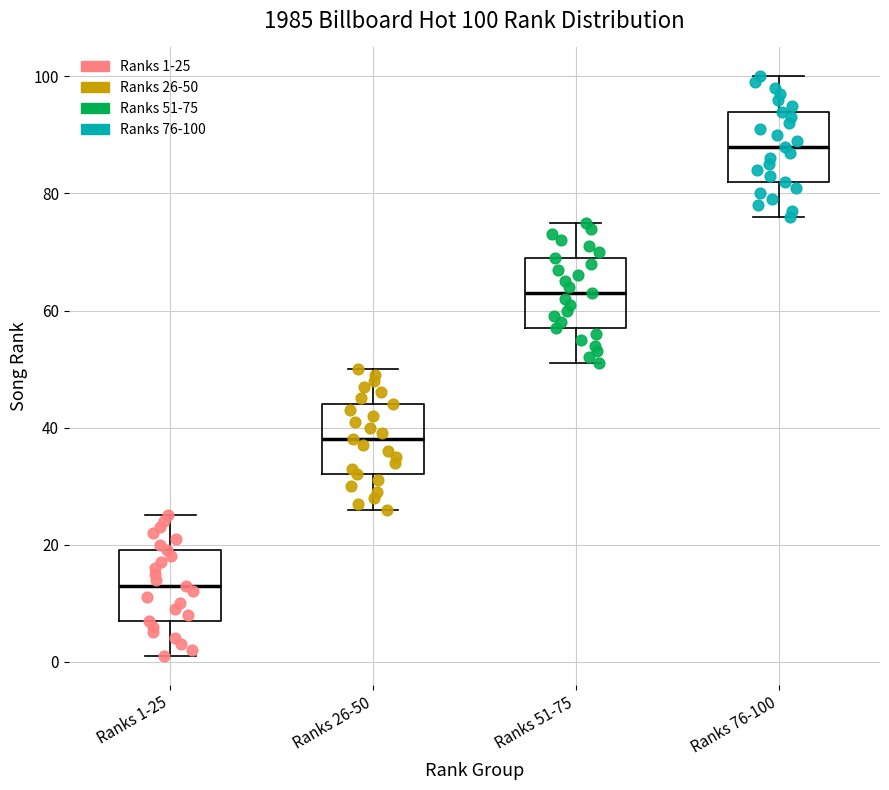

Which box has the highest median line?

Ranks 76-100